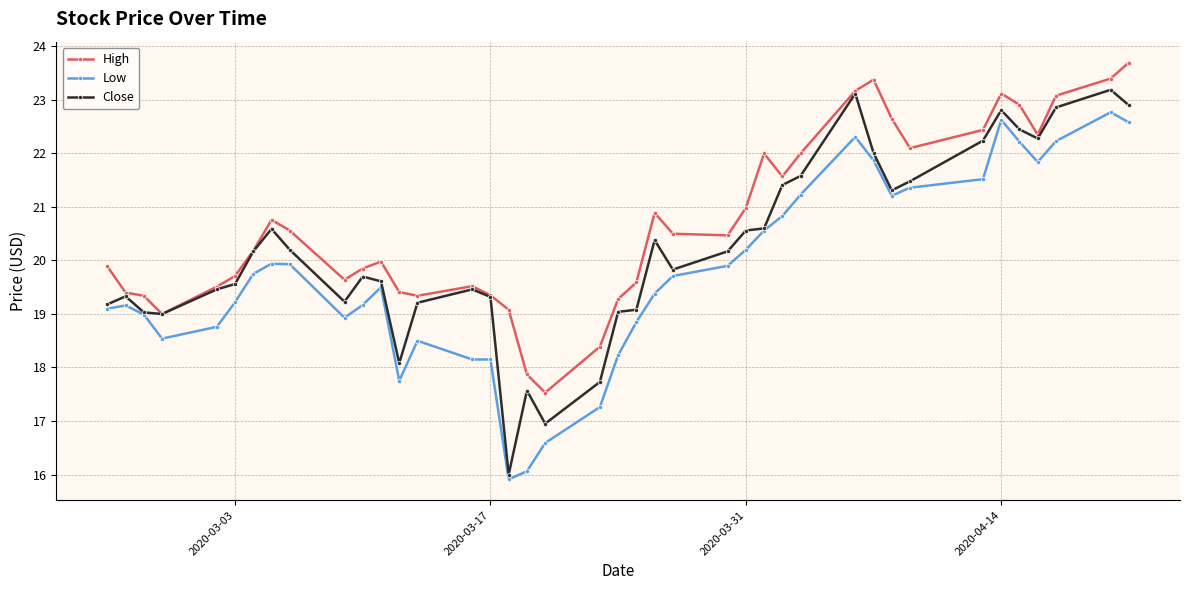

What is the lowest value of the Low series?

15.9